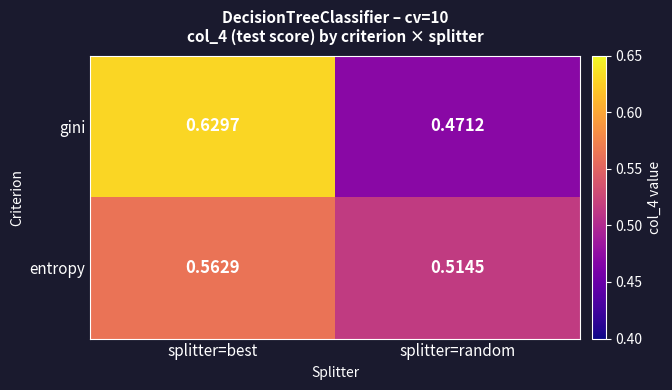

At which category does the chart reach its minimum across all series?

splitter=random